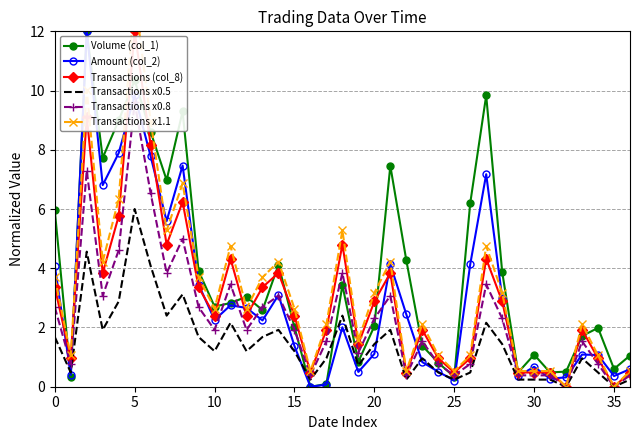

What is the highest value of the Transactions (col_8) series?

12.0